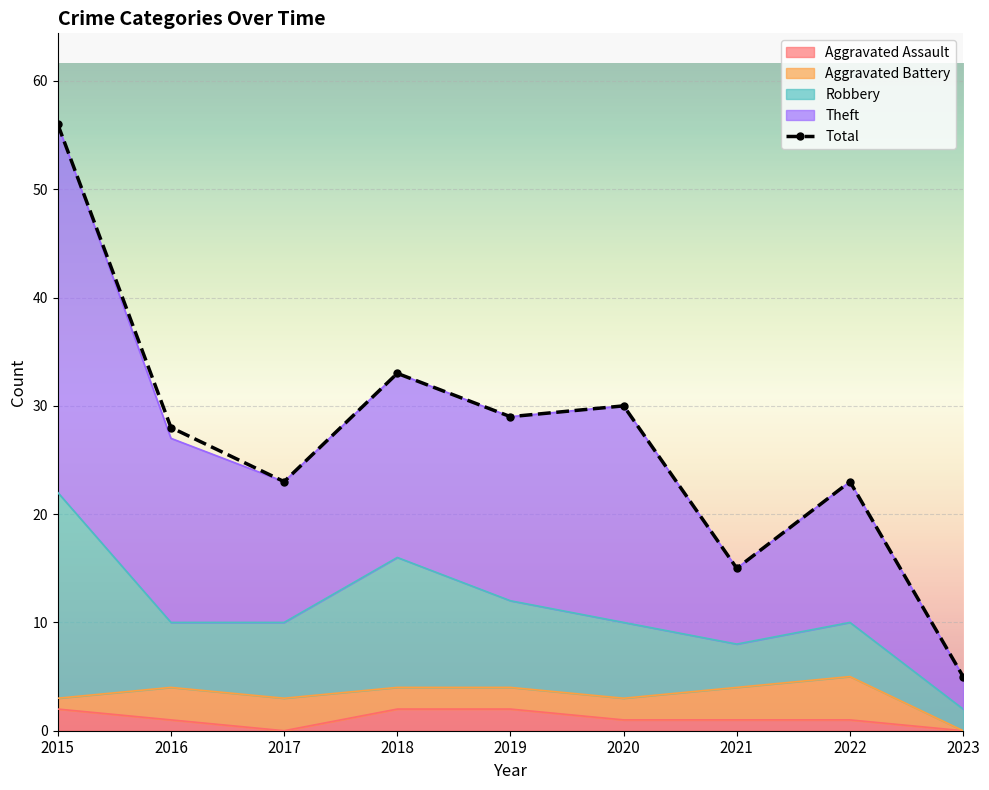

Reading left to right, transcribe all the data shown in this chart.

2015=56	2016=28	2017=23	2018=33	2019=29	2020=30	2021=15	2022=23	2023=5